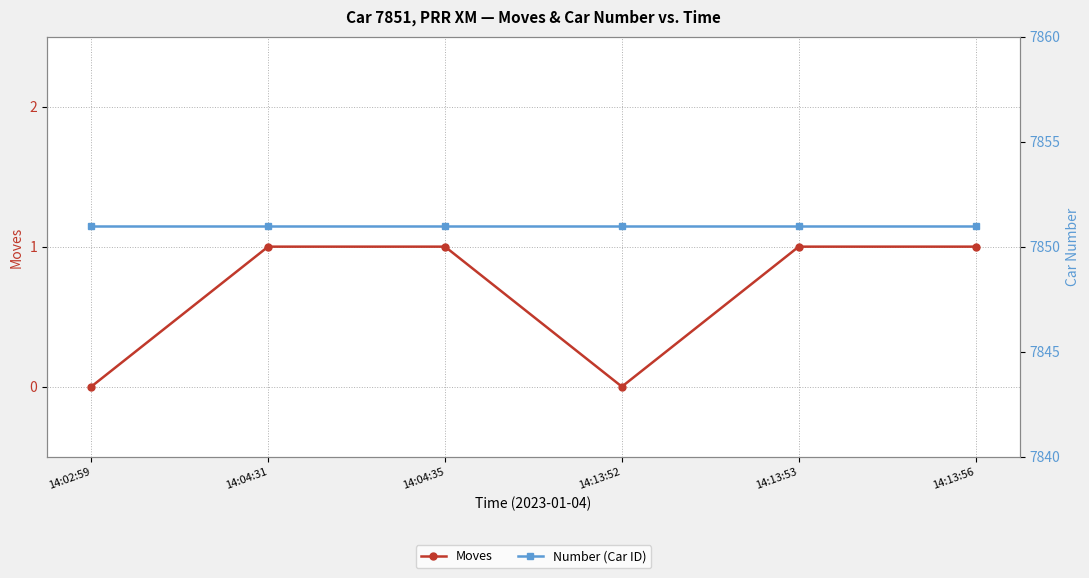

Between 14:04:31 and 14:13:53, which series saw the biggest shift?

Moves